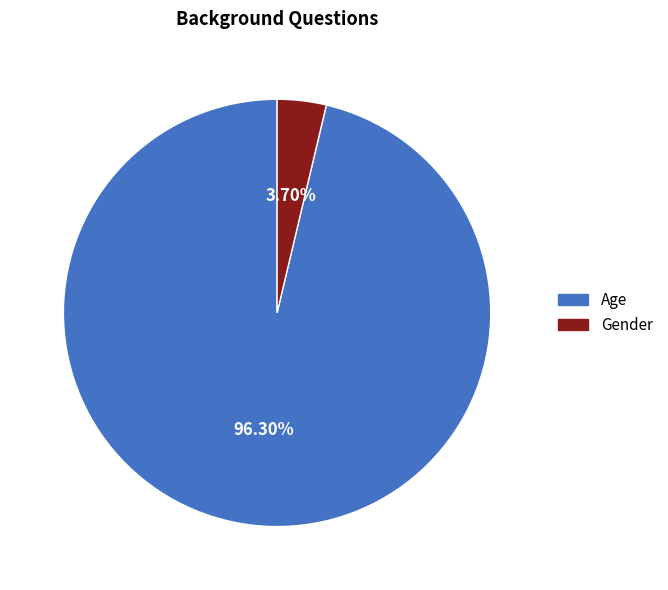

Is the sum of Age and Gender greater than half?

Yes